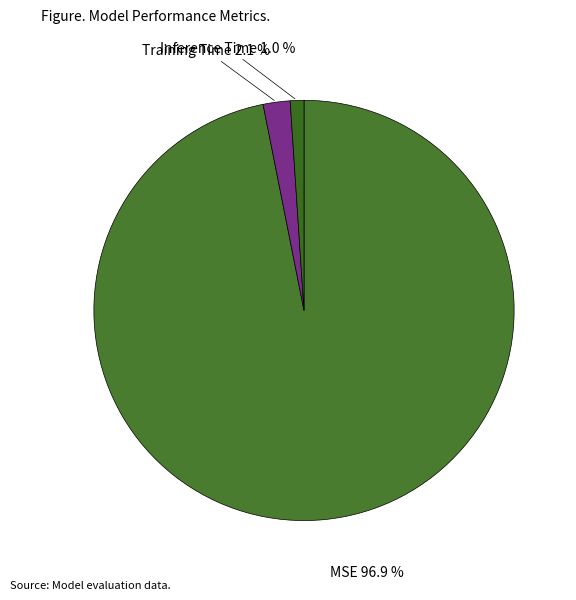

Which slice is the smallest?

Inference Time